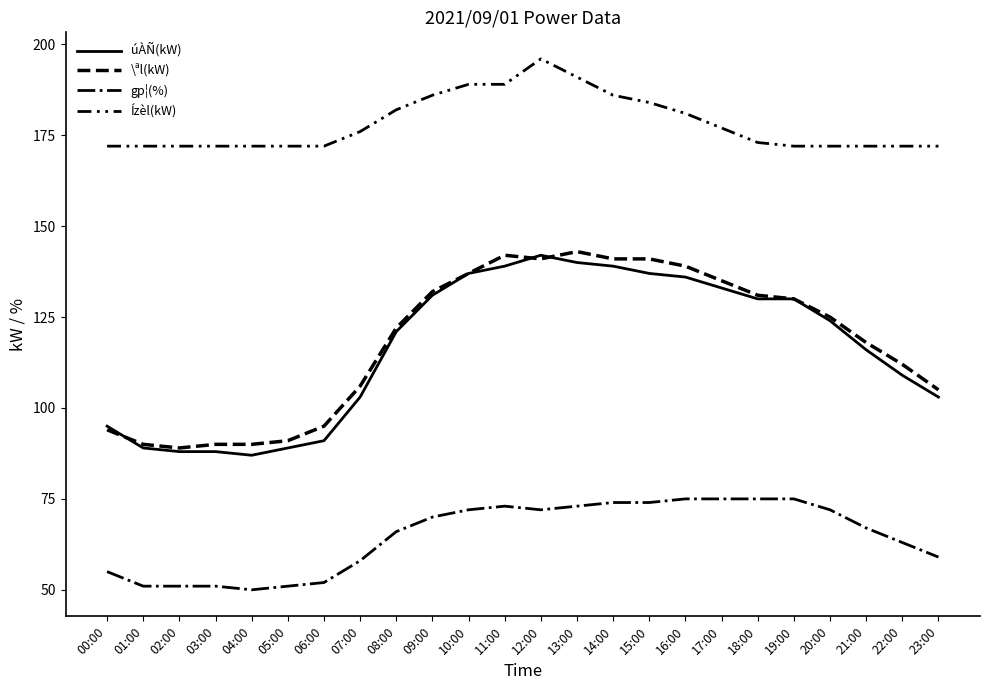

What is the minimum value shown in the chart?

50